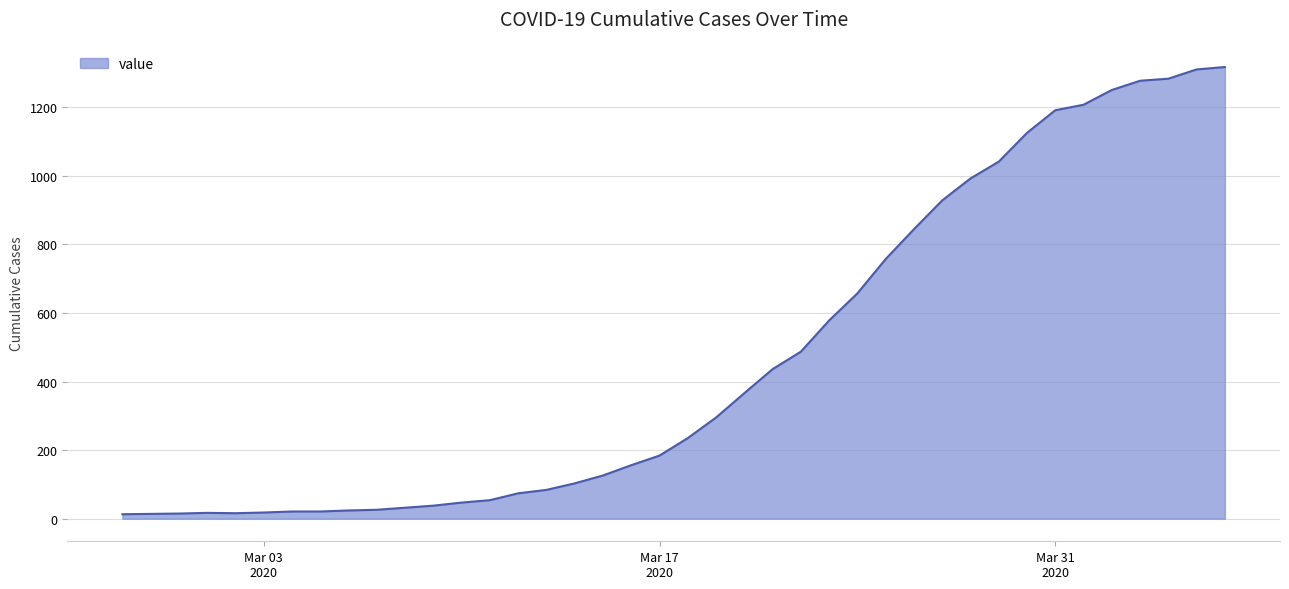

What is the difference between the maximum and minimum values?

1304